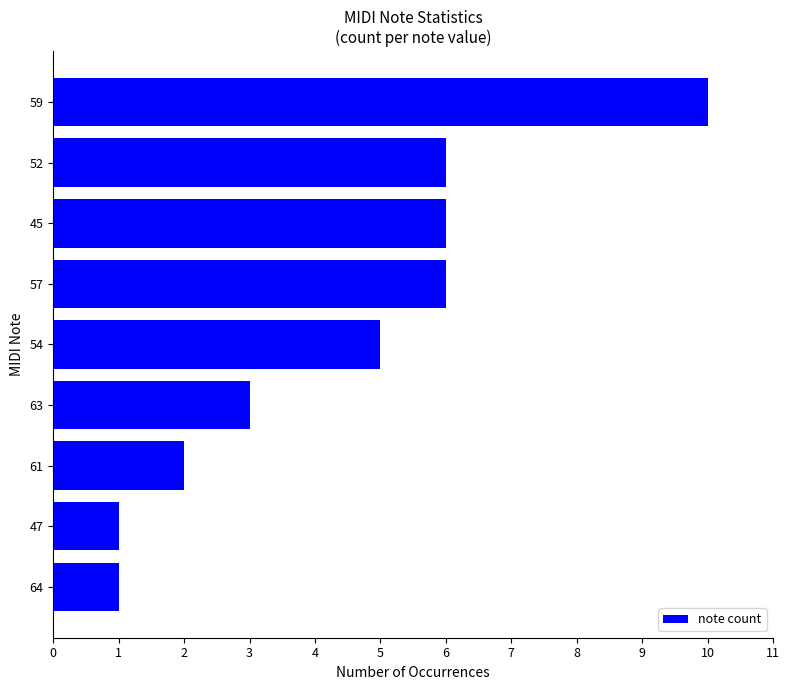

Which category has the highest value across all series?

59